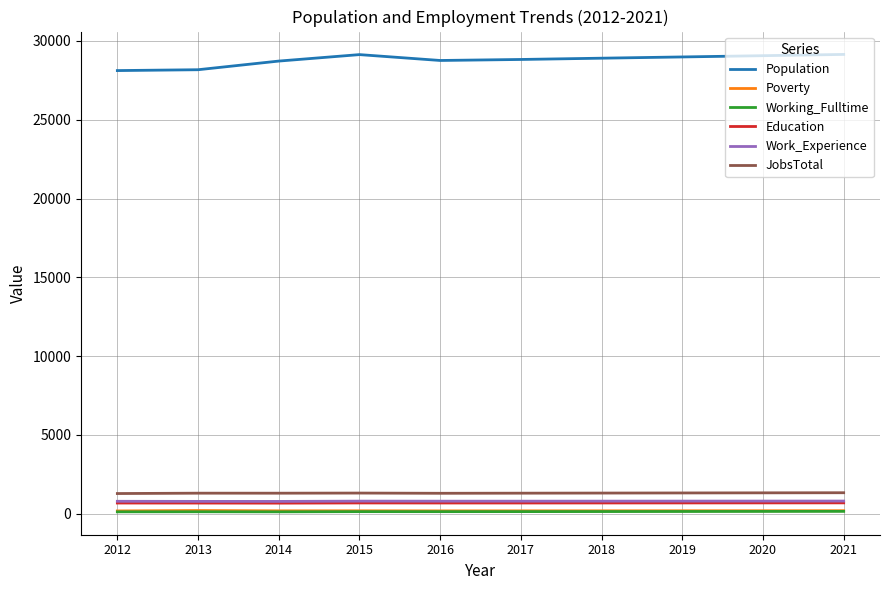

Which series has the largest total across all categories?

Population